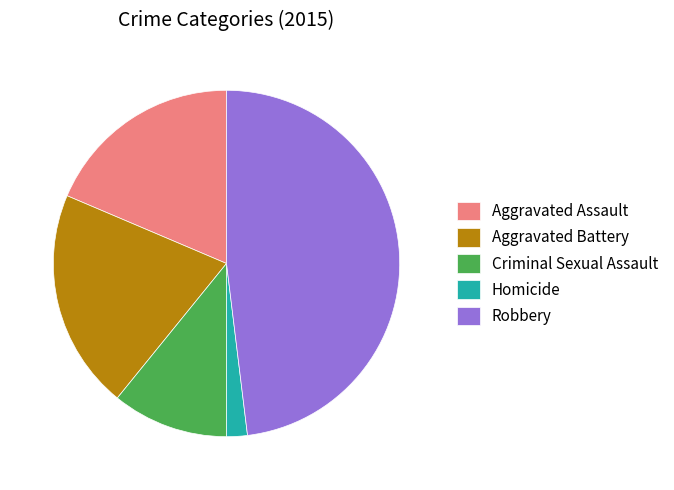

Does any single category account for the majority?

No